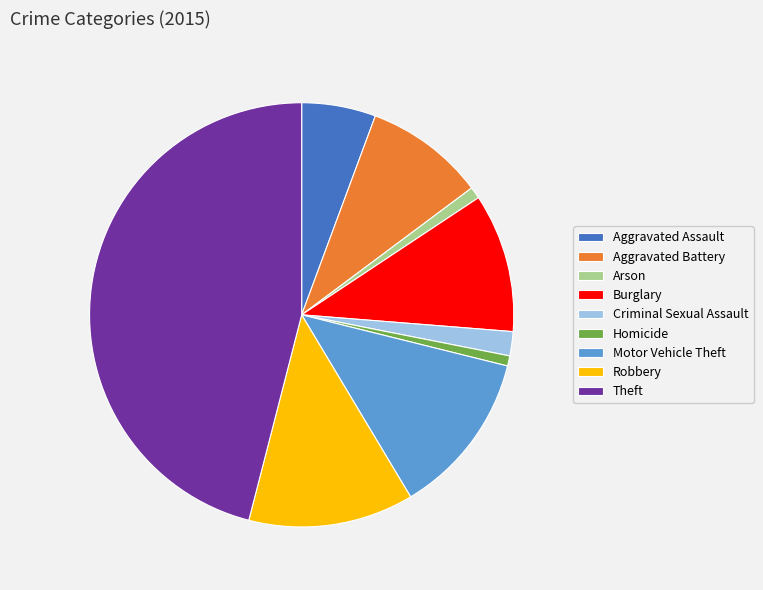

Which has a higher value, Aggravated Battery or Arson?

Aggravated Battery